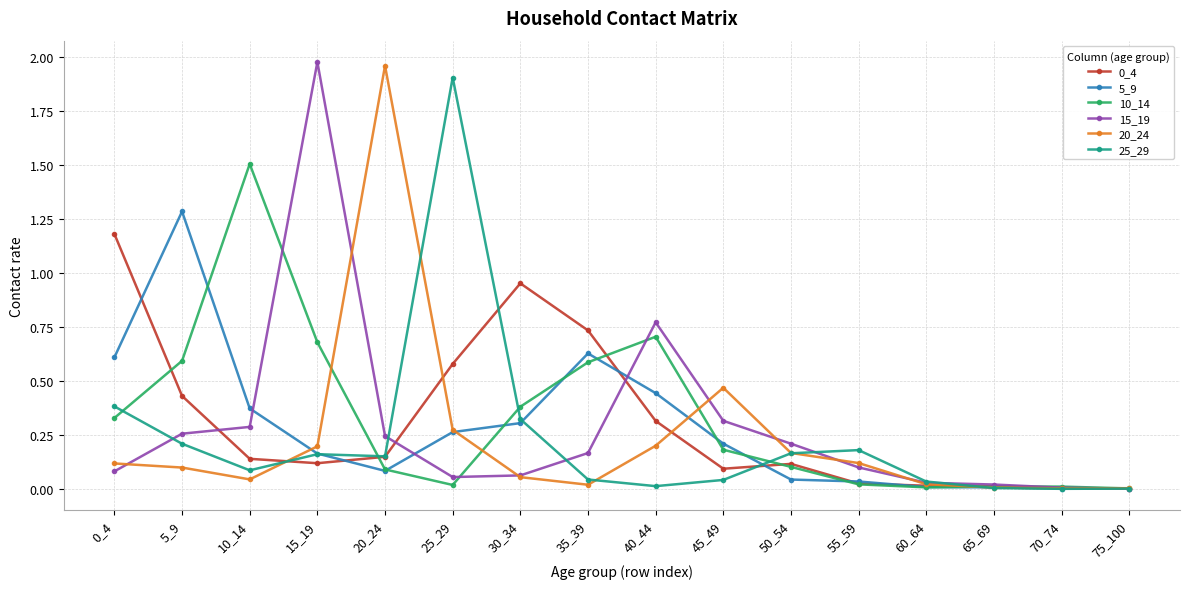

Which category has the highest value in the 5_9 series?

5_9